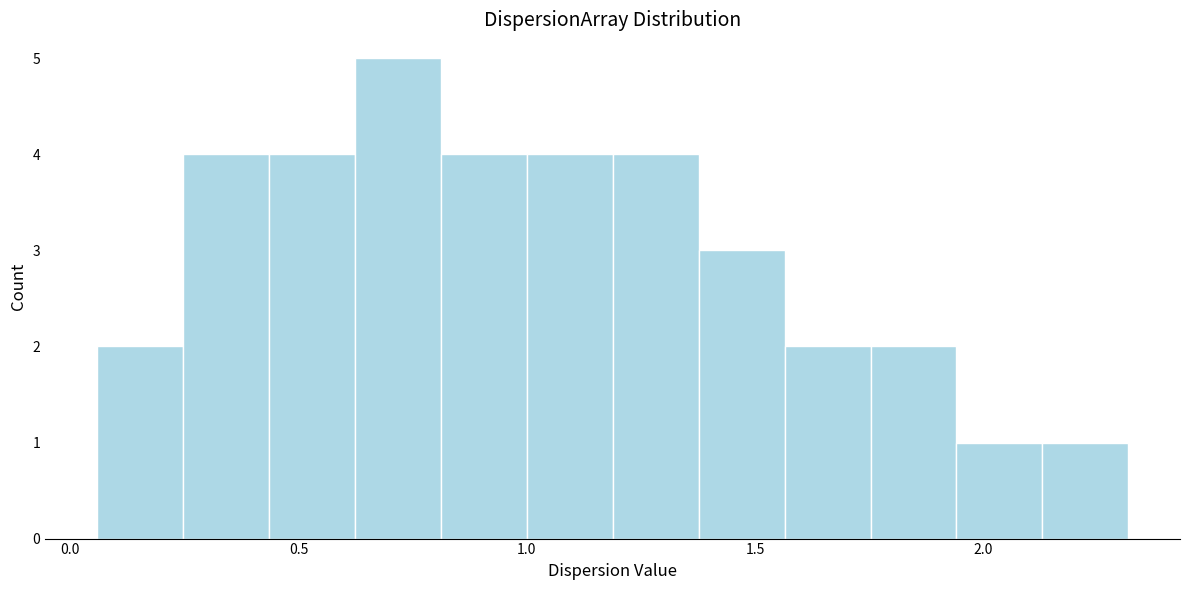

Read against the x-axis, roughly where is the centre of the tallest bar?

0.70